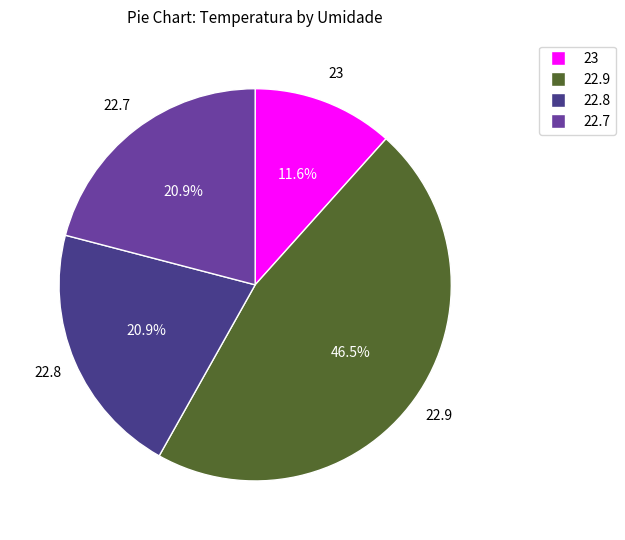

Is there any slice that represents more than half of the pie?

No